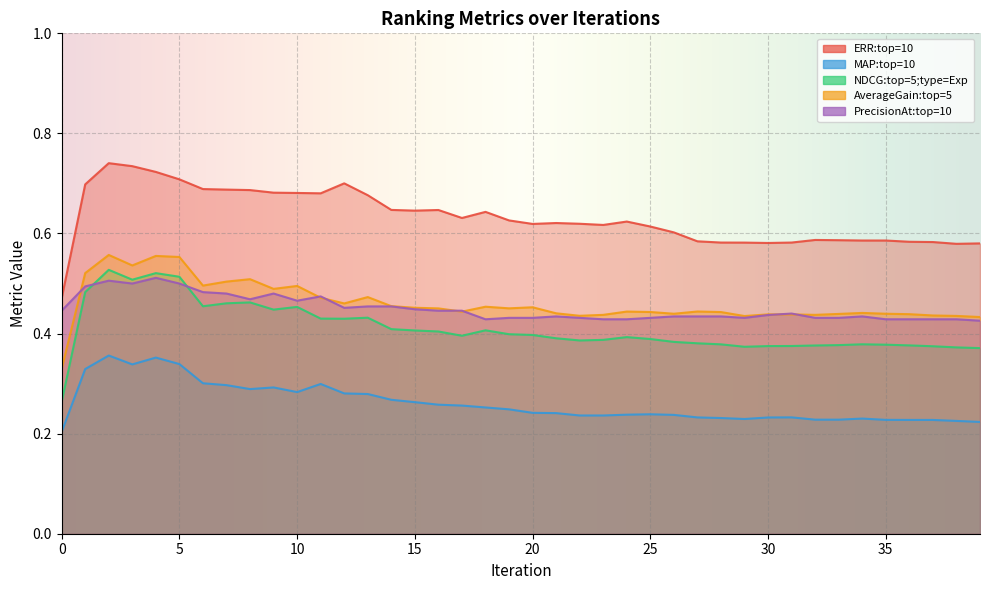

What is the value of the PrecisionAt:top=10 point at the 19th from the left?

0.4